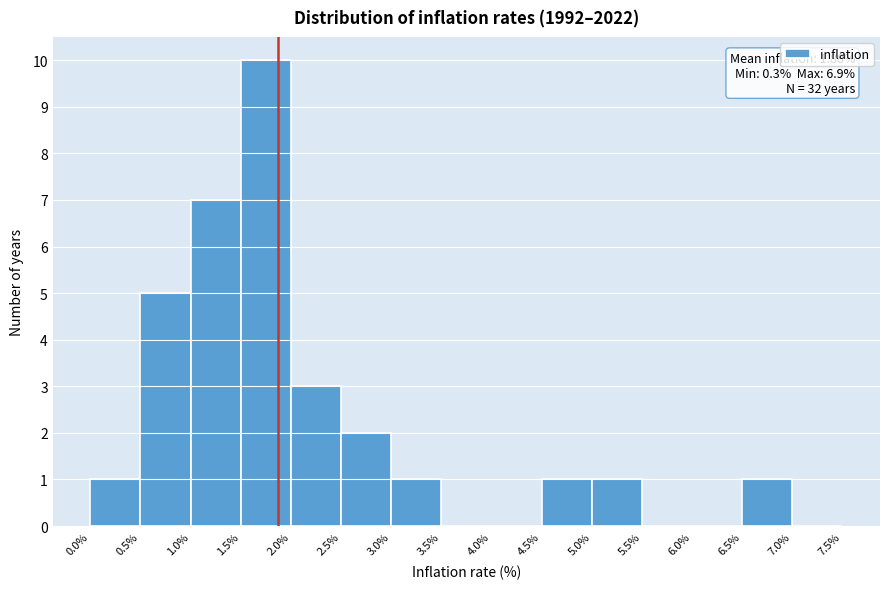

Over which range of the x-axis is the bar tallest?

1.5% to 2.0%